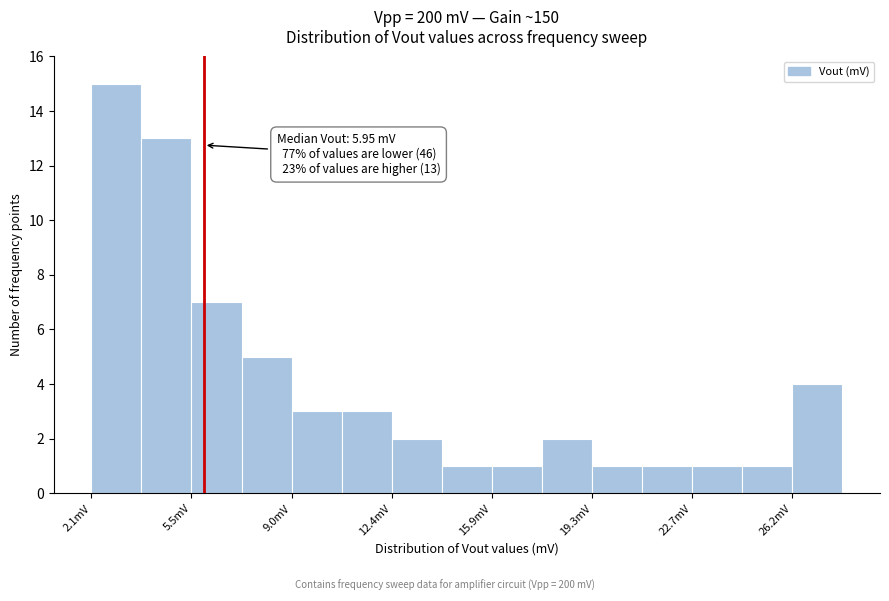

Around what value on the x-axis is the tallest bar? Give the approximate position of its centre, as read against the axis.

3.0